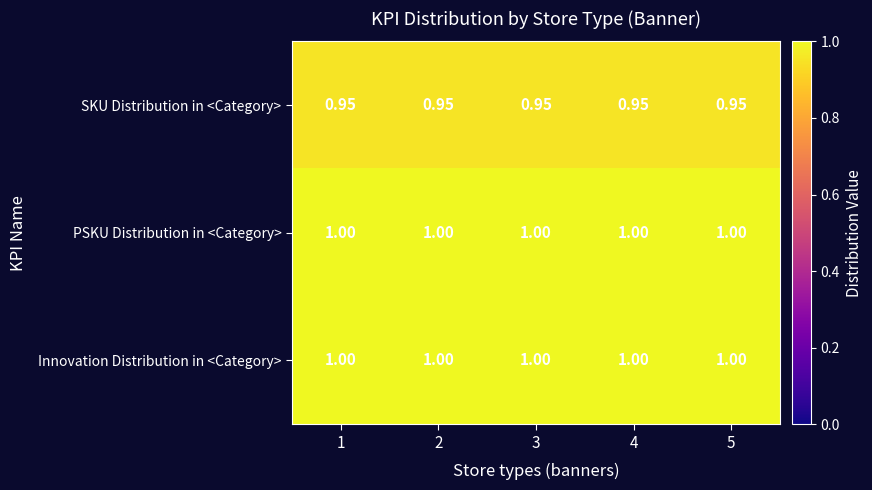

Is the value of SKU Distribution in <Category> at 4 greater than the value of PSKU Distribution in <Category> at 2?

No